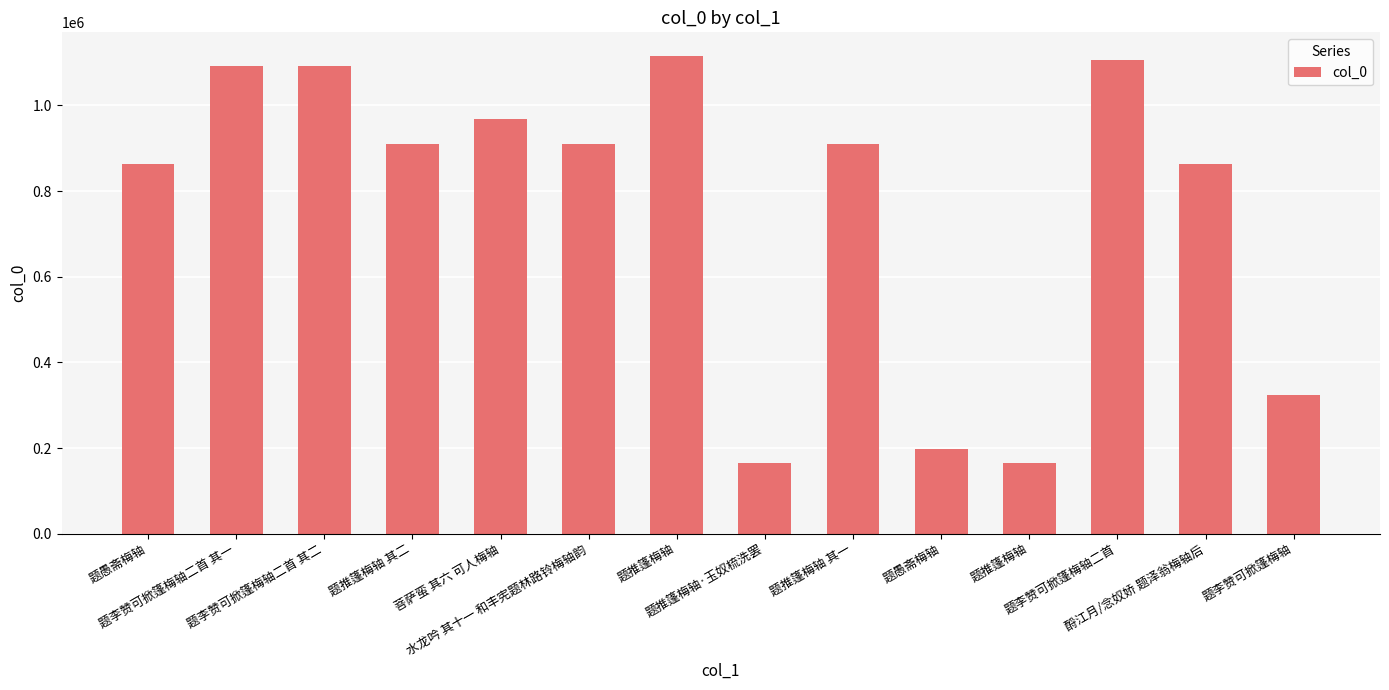

The value at 题愚斋梅轴 is 116433. True or false?

False